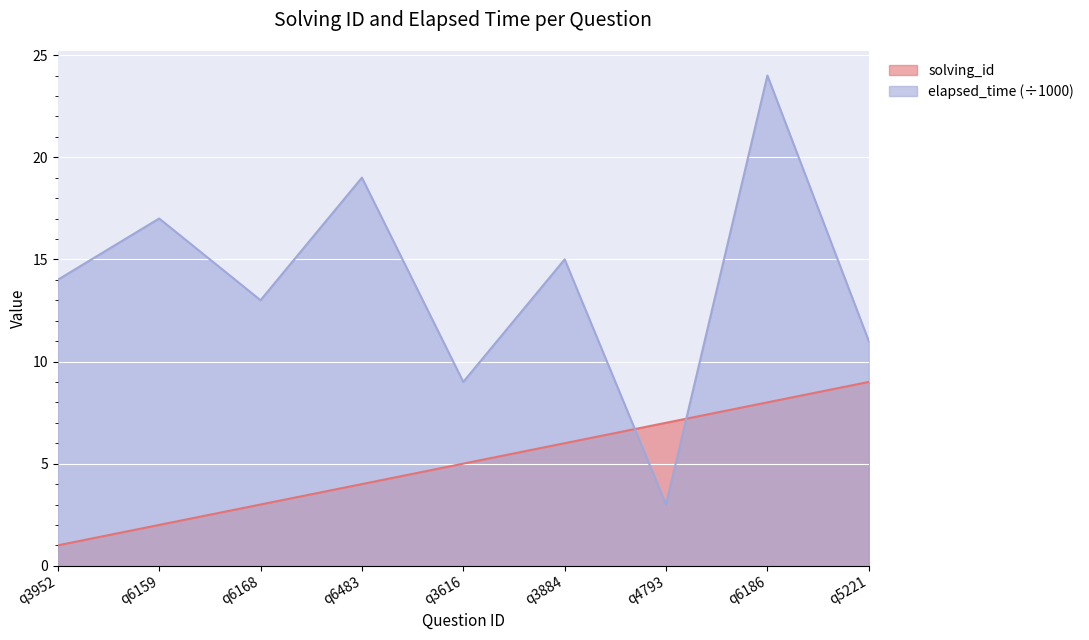

What is the average value of the solving_id series?

5